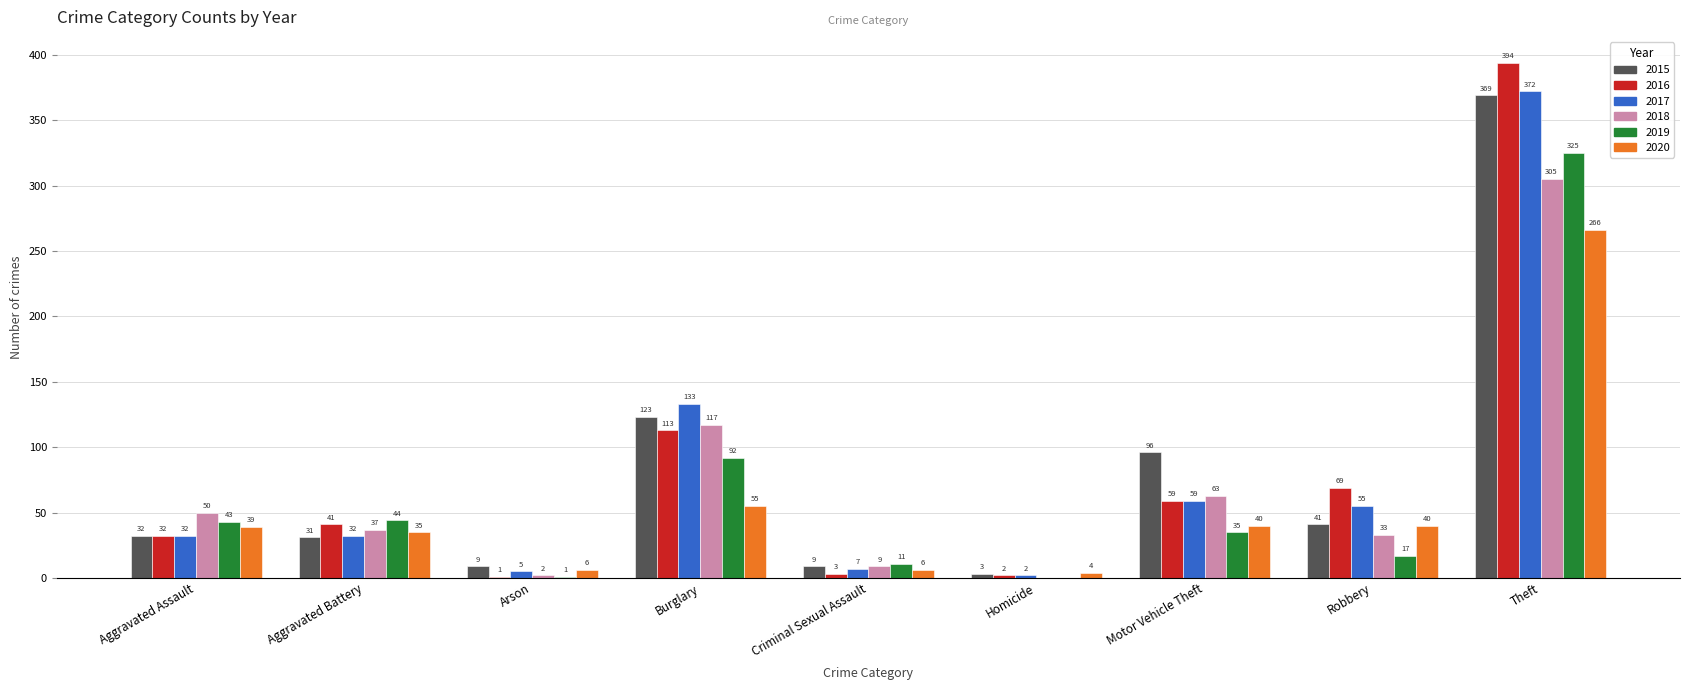

Reading left to right, list all the values displayed in this chart.

2015: 32	31	9	123	9	3	96	41	369
2016: 32	41	1	113	3	2	59	69	394
2017: 32	32	5	133	7	2	59	55	372
2018: 50	37	2	117	9	0	63	33	305
2019: 43	44	1	92	11	0	35	17	325
2020: 39	35	6	55	6	4	40	40	266